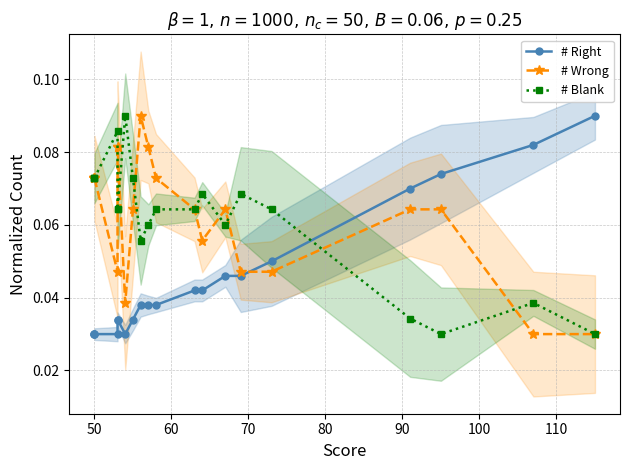

True or false: # Wrong and # Blank cross at least once.

True